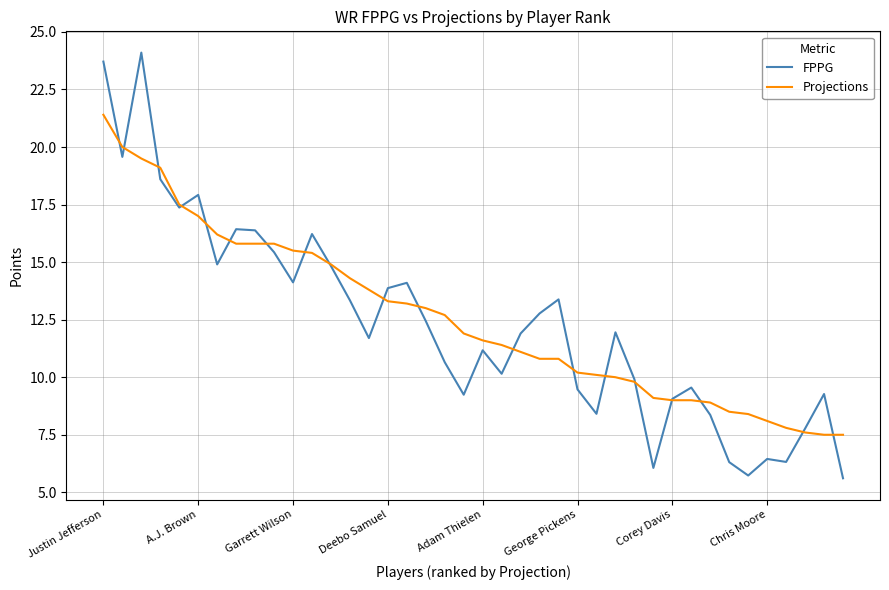

List the series in order of their peak value, highest first.

FPPG, Projections